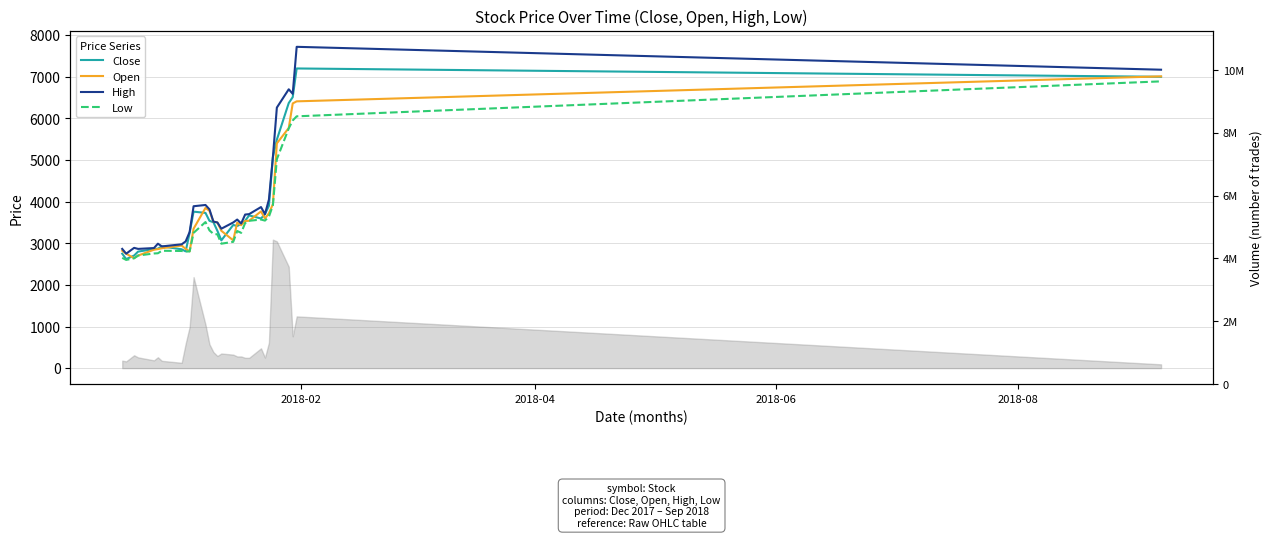

Rank the series by their maximum value, from highest to lowest.

High, Close, Open, Low